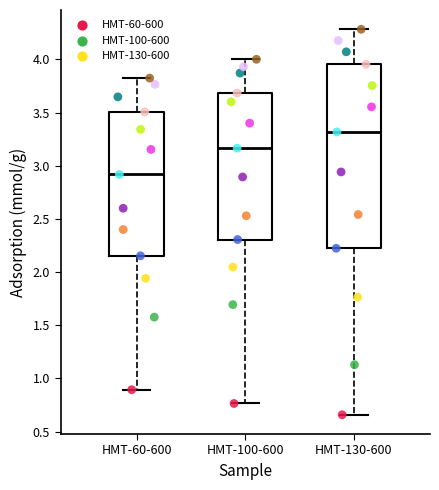

Reading left to right, read every box against the y-axis: the position of its median line, the range the box covers, and the ends of its whiskers. The values are not printed on the chart, so give them approximately, as read against the axis.

HMT-60-600: median 2.90, box 2.15 to 3.50, whiskers 0.90 to 3.80
HMT-100-600: median 3.15, box 2.30 to 3.70, whiskers 0.75 to 4.00
HMT-130-600: median 3.30, box 2.20 to 3.95, whiskers 0.65 to 4.30